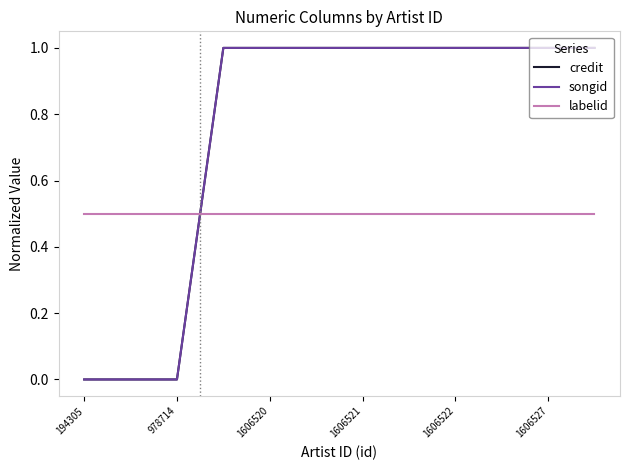

How many songid values are between 1 and 2?

9